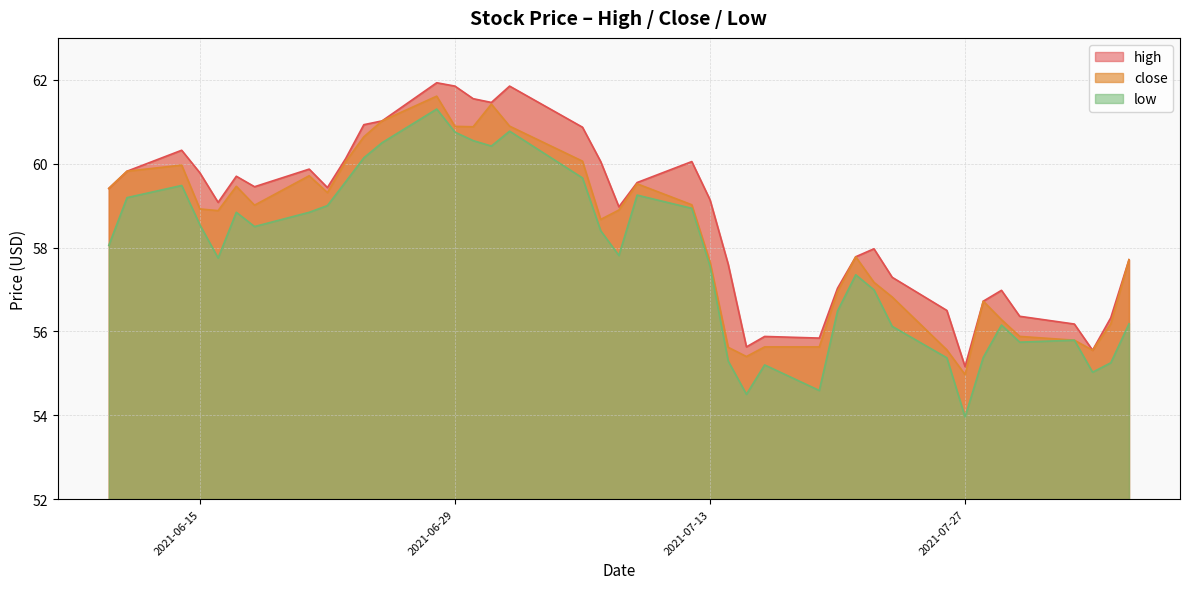

Which series has the largest range (max minus min)?

low